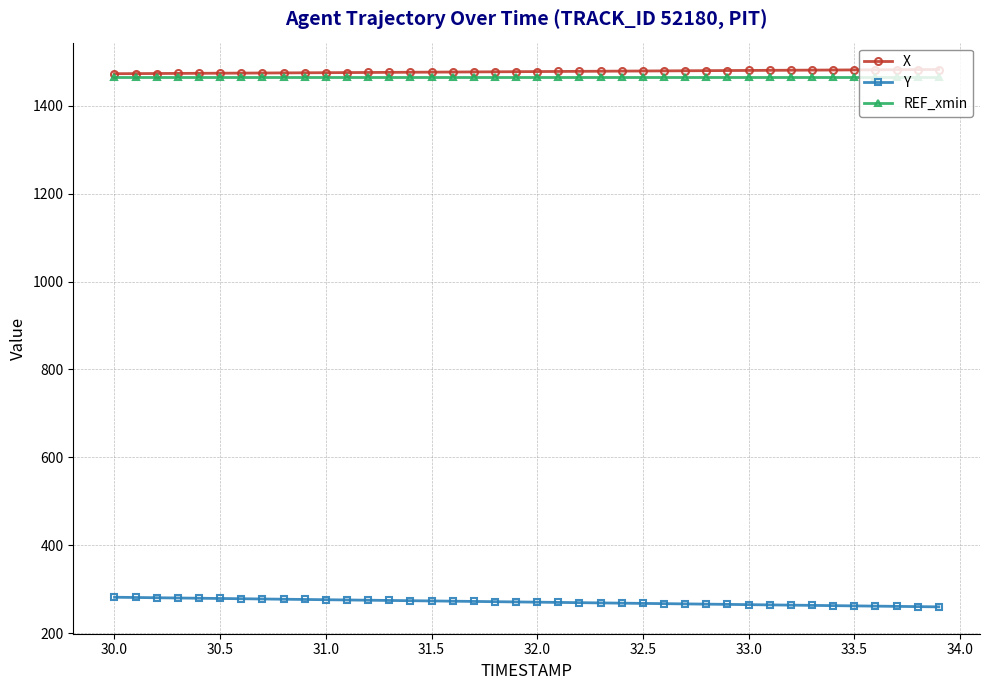

What is the smallest value displayed?

260.2